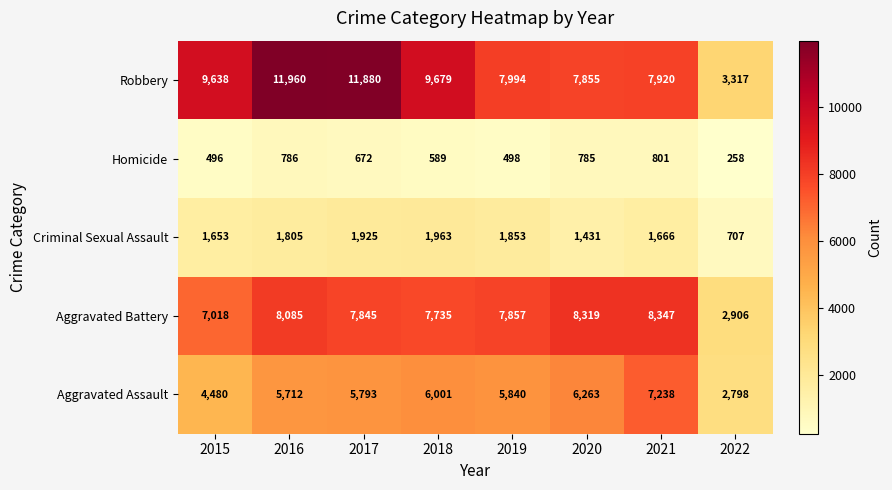

What is the total value across all series at 2022?

9986